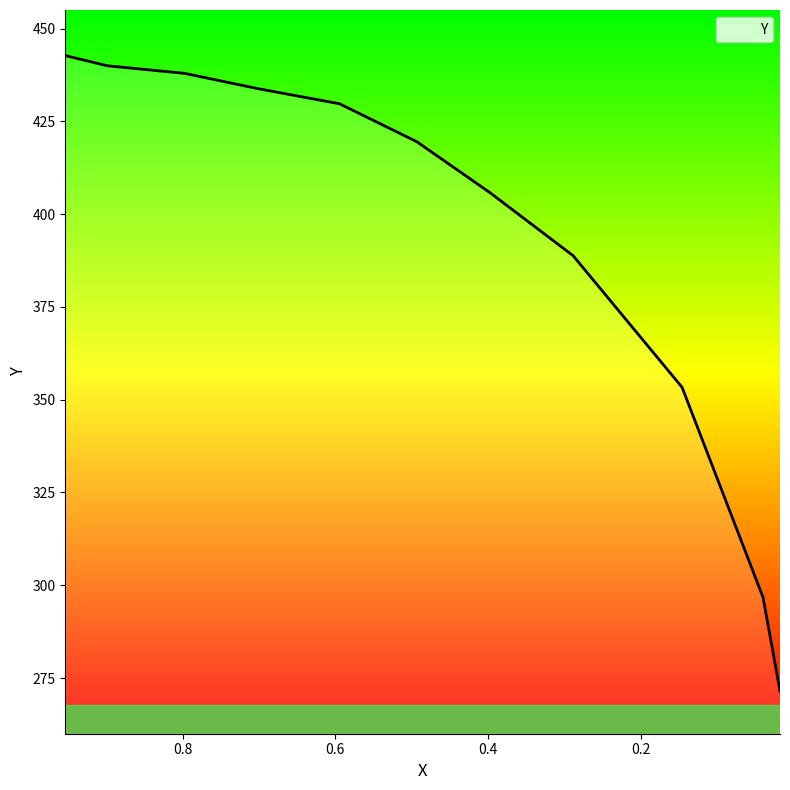

Count the number of categories in the chart.

13